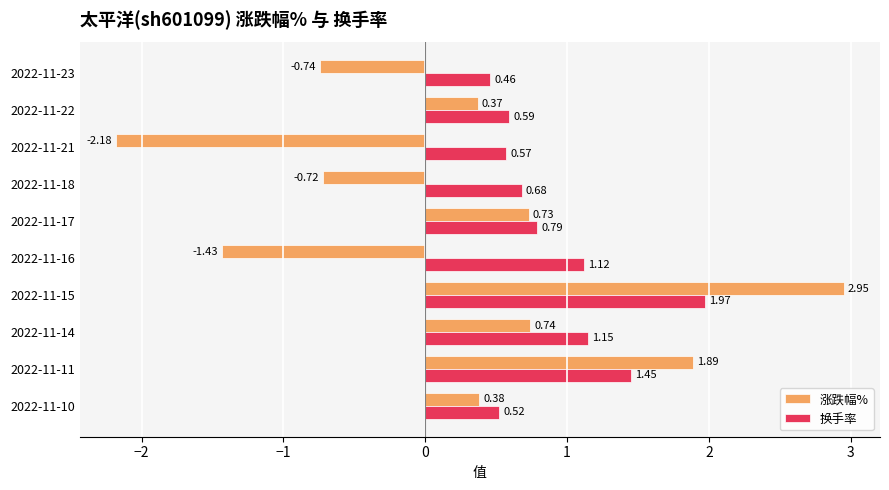

At which category is the sum across all series the highest?

2022-11-15